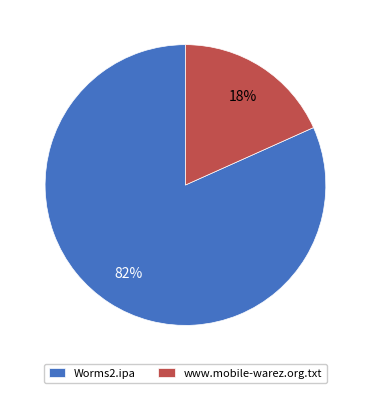

True or false: Worms2.ipa accounts for 92% of the total.

False